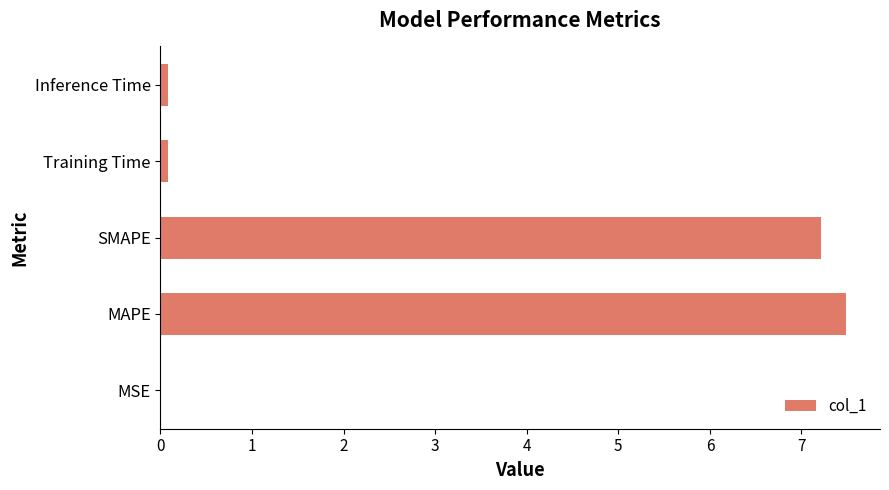

Does the chart contain stacked bars?

No